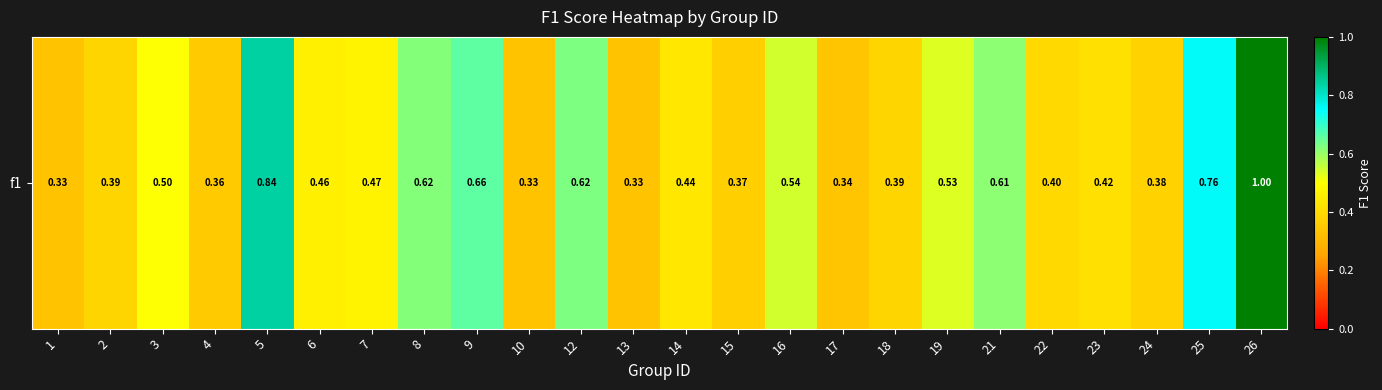

List the labels in order of value, largest first.

26, 5, 25, 9, 12, 8, 21, 16, 19, 3, 7, 6, 14, 23, 22, 2, 18, 24, 15, 4, 17, 1, 10, 13